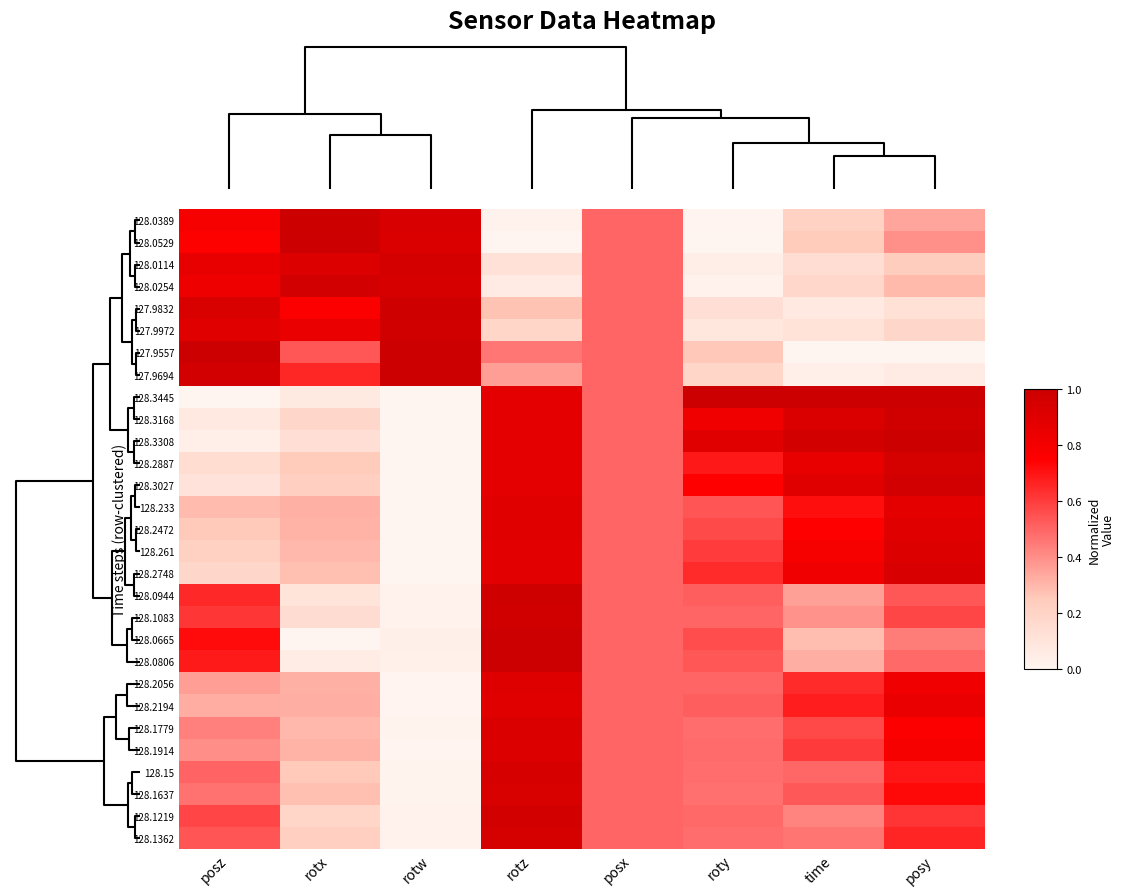

Reading left to right, what are all the values shown in this chart?

128.0389: posz=0.8	rotx=1.0	rotw=0.9	rotz=0.0	posx=0.5	roty=0.0	time=0.2	posy=0.3
128.0529: posz=0.8	rotx=1.0	rotw=0.9	rotz=0.0	posx=0.5	roty=0.0	time=0.2	posy=0.4
128.0114: posz=0.9	rotx=0.9	rotw=1.0	rotz=0.1	posx=0.5	roty=0.0	time=0.1	posy=0.2
128.0254: posz=0.8	rotx=1.0	rotw=0.9	rotz=0.1	posx=0.5	roty=0.0	time=0.2	posy=0.3
127.9832: posz=0.9	rotx=0.8	rotw=1.0	rotz=0.3	posx=0.5	roty=0.1	time=0.1	posy=0.1
127.9972: posz=0.9	rotx=0.9	rotw=1.0	rotz=0.2	posx=0.5	roty=0.1	time=0.1	posy=0.2
127.9557: posz=1.0	rotx=0.5	rotw=1.0	rotz=0.5	posx=0.5	roty=0.3	time=0.0	posy=0.0
127.9694: posz=1.0	rotx=0.7	rotw=1.0	rotz=0.4	posx=0.5	roty=0.2	time=0.0	posy=0.1
128.3445: posz=0.0	rotx=0.1	rotw=0.0	rotz=0.9	posx=0.5	roty=1.0	time=1.0	posy=1.0
128.3168: posz=0.1	rotx=0.2	rotw=0.0	rotz=0.9	posx=0.5	roty=0.8	time=0.9	posy=1.0
128.3308: posz=0.0	rotx=0.1	rotw=0.0	rotz=0.9	posx=0.5	roty=0.9	time=1.0	posy=1.0
128.2887: posz=0.1	rotx=0.3	rotw=0.0	rotz=0.9	posx=0.5	roty=0.7	time=0.9	posy=1.0
128.3027: posz=0.1	rotx=0.2	rotw=0.0	rotz=0.9	posx=0.5	roty=0.7	time=0.9	posy=1.0
128.233: posz=0.3	rotx=0.3	rotw=0.0	rotz=0.9	posx=0.5	roty=0.5	time=0.7	posy=0.9
128.2472: posz=0.3	rotx=0.3	rotw=0.0	rotz=0.9	posx=0.5	roty=0.6	time=0.7	posy=0.9
128.261: posz=0.2	rotx=0.3	rotw=0.0	rotz=0.9	posx=0.5	roty=0.6	time=0.8	posy=0.9
128.2748: posz=0.2	rotx=0.3	rotw=0.0	rotz=0.9	posx=0.5	roty=0.6	time=0.8	posy=0.9
128.0944: posz=0.6	rotx=0.1	rotw=0.0	rotz=1.0	posx=0.5	roty=0.5	time=0.4	posy=0.5
128.1083: posz=0.6	rotx=0.1	rotw=0.0	rotz=1.0	posx=0.5	roty=0.5	time=0.4	posy=0.6
128.0665: posz=0.7	rotx=0.0	rotw=0.0	rotz=1.0	posx=0.5	roty=0.6	time=0.3	posy=0.4
128.0806: posz=0.7	rotx=0.1	rotw=0.0	rotz=1.0	posx=0.5	roty=0.5	time=0.3	posy=0.5
128.2056: posz=0.4	rotx=0.3	rotw=0.0	rotz=0.9	posx=0.5	roty=0.5	time=0.6	posy=0.8
128.2194: posz=0.3	rotx=0.3	rotw=0.0	rotz=0.9	posx=0.5	roty=0.5	time=0.7	posy=0.8
128.1779: posz=0.4	rotx=0.3	rotw=0.0	rotz=0.9	posx=0.5	roty=0.5	time=0.6	posy=0.8
128.1914: posz=0.4	rotx=0.3	rotw=0.0	rotz=0.9	posx=0.5	roty=0.5	time=0.6	posy=0.8
128.15: posz=0.5	rotx=0.3	rotw=0.0	rotz=0.9	posx=0.5	roty=0.5	time=0.5	posy=0.7
128.1637: posz=0.5	rotx=0.3	rotw=0.0	rotz=0.9	posx=0.5	roty=0.5	time=0.5	posy=0.7
128.1219: posz=0.6	rotx=0.2	rotw=0.0	rotz=1.0	posx=0.5	roty=0.5	time=0.4	posy=0.6
128.1362: posz=0.5	rotx=0.2	rotw=0.0	rotz=1.0	posx=0.5	roty=0.5	time=0.5	posy=0.7